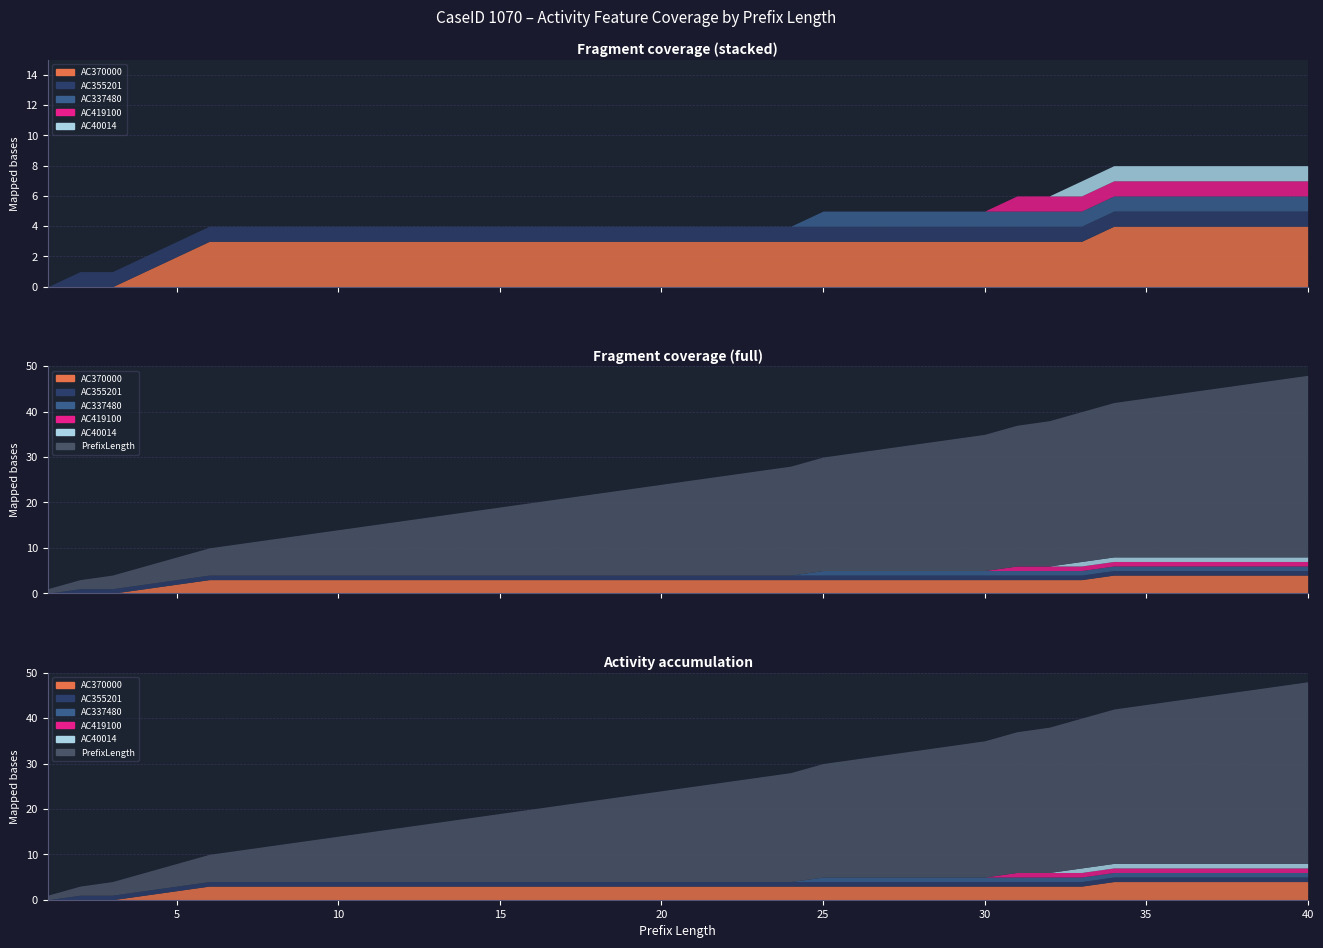

Is the value of AC355201 at 36 greater than the value of AC370000 at 3?

Yes